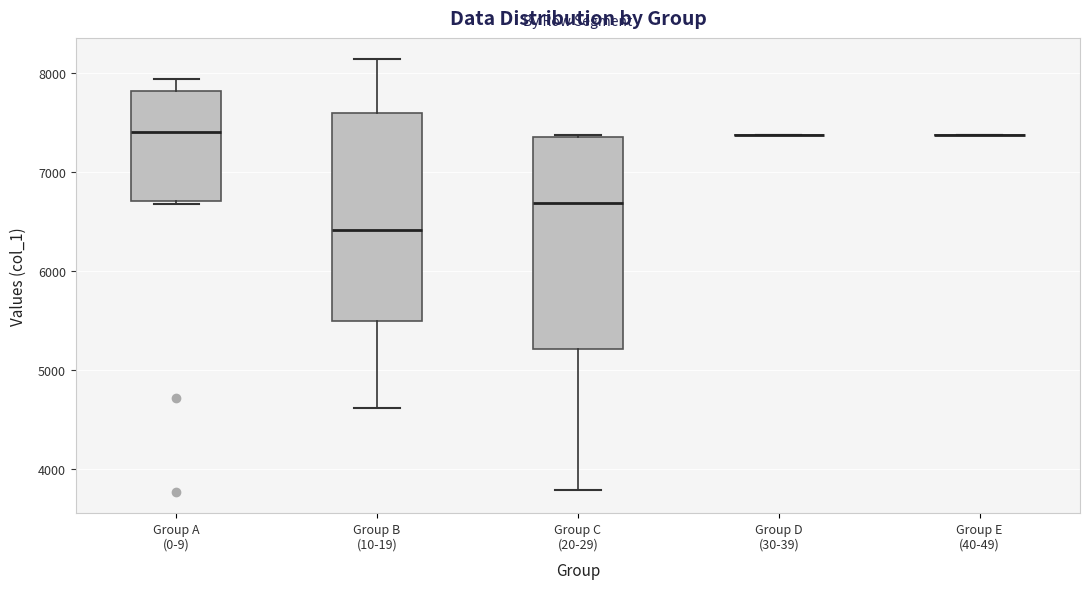

Reading left to right, read every box against the y-axis: the position of its median line, the range the box covers, and the ends of its whiskers. The values are not printed on the chart, so give them approximately, as read against the axis.

Group A (0-9): median 7400, box 6700 to 7800, whiskers 6700 (just below the box's lower edge) to 7900
Group B (10-19): median 6400, box 5500 to 7600, whiskers 4600 to 8100
Group C (20-29): median 6700, box 5200 to 7400, whiskers 3800 to 7400
Group D (30-39): box collapsed to a line at 7400, whiskers 7400 to 7400
Group E (40-49): box collapsed to a line at 7400, whiskers 7400 to 7400